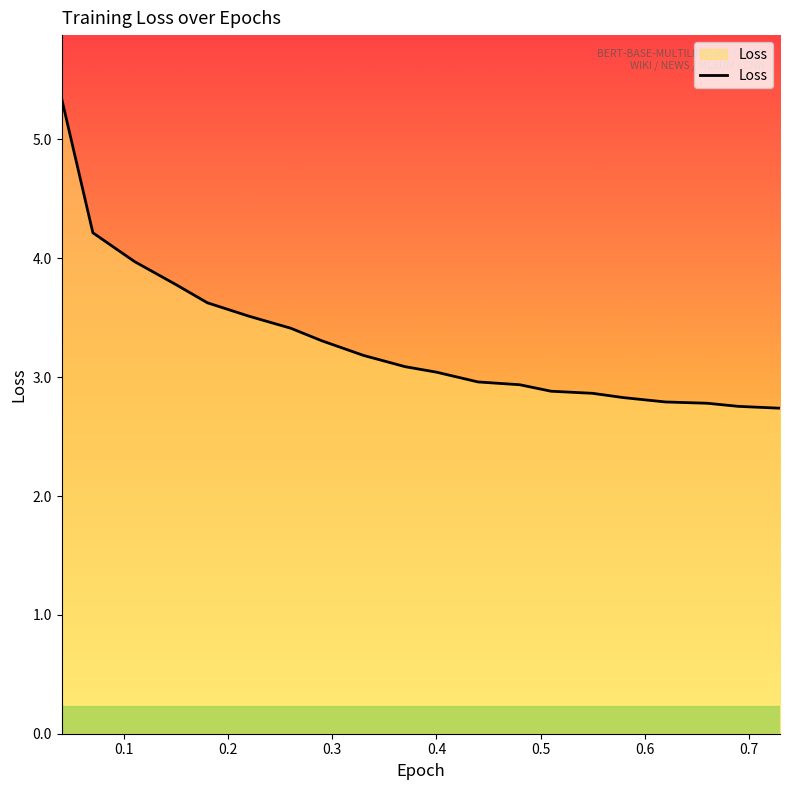

What is the maximum value shown in the chart?

5.3